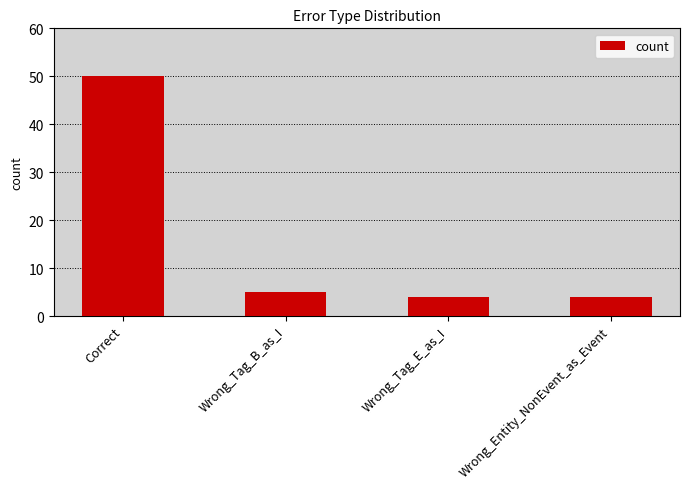

At which label is the value closest to 27?

Wrong_Tag_B_as_I